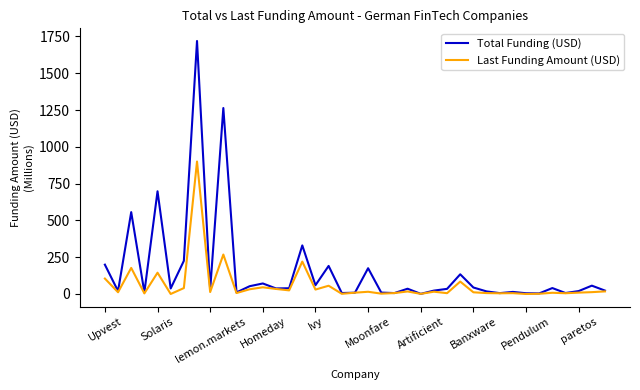

Which series has the widest spread of values?

Total Funding (USD)